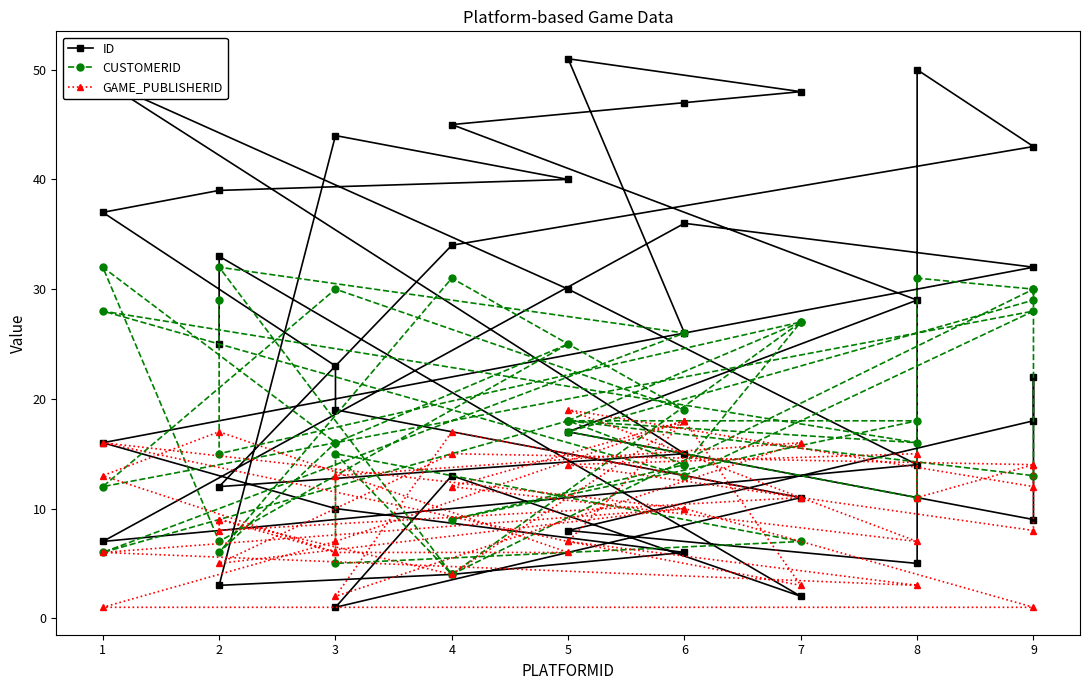

Between which two adjacent categories do GAME_PUBLISHERID and ID first intersect?

2 and 7